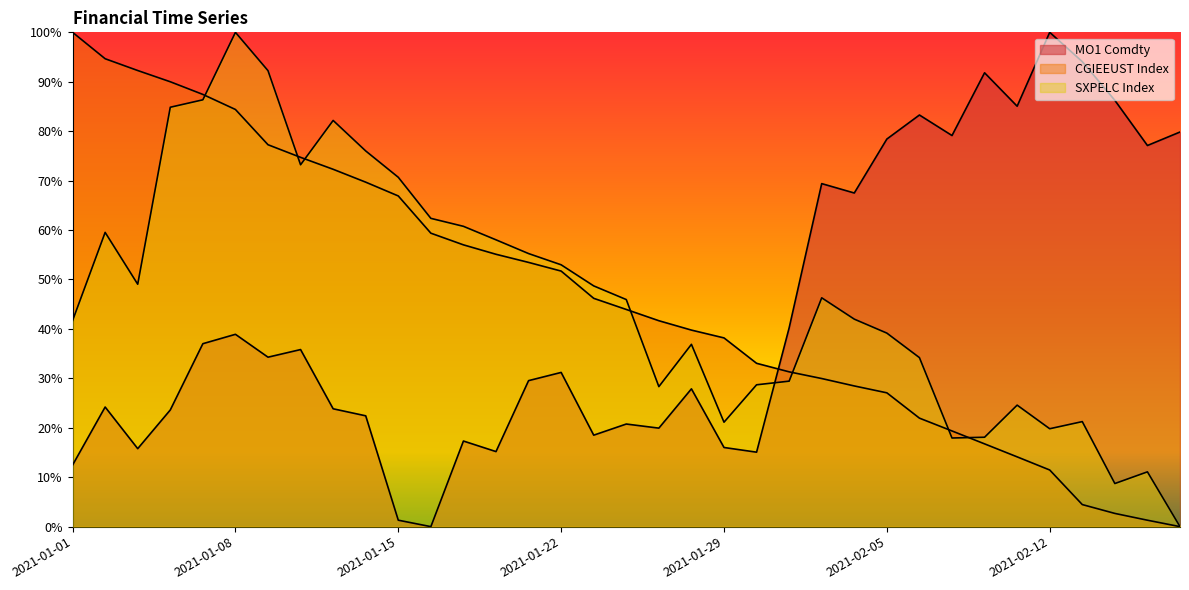

Does the chart have visible grid lines?

No